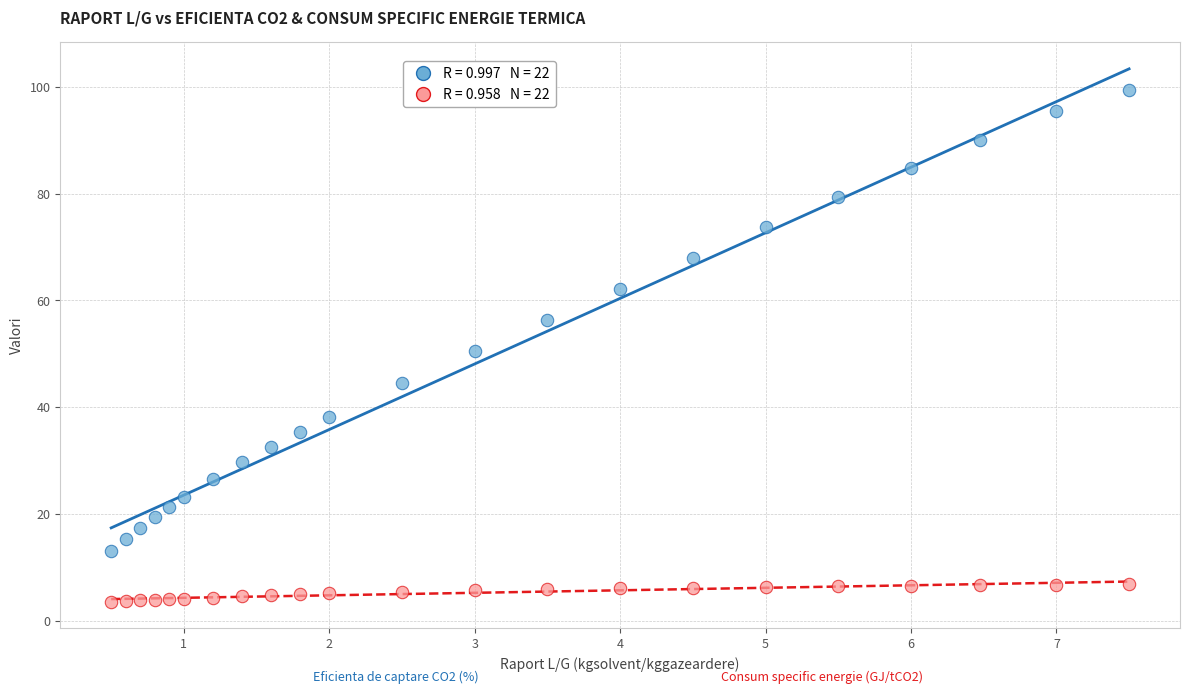

Across all data points, what is the range of Y values (max minus min)?

95.9